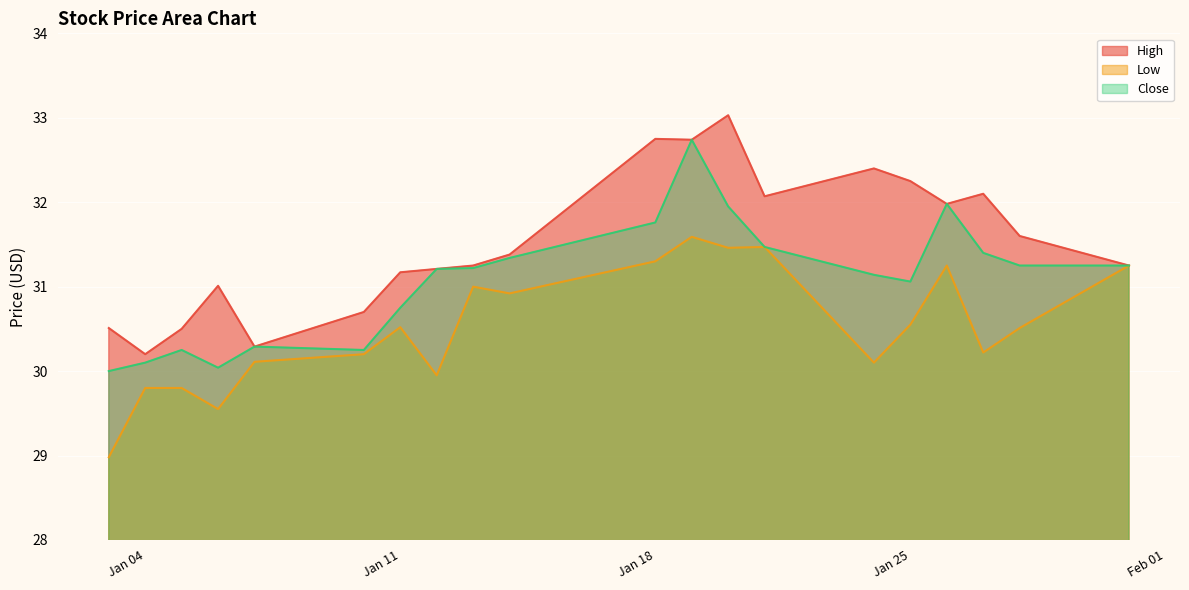

What is the difference between the highest and lowest values at 2022-01-14?

0.5